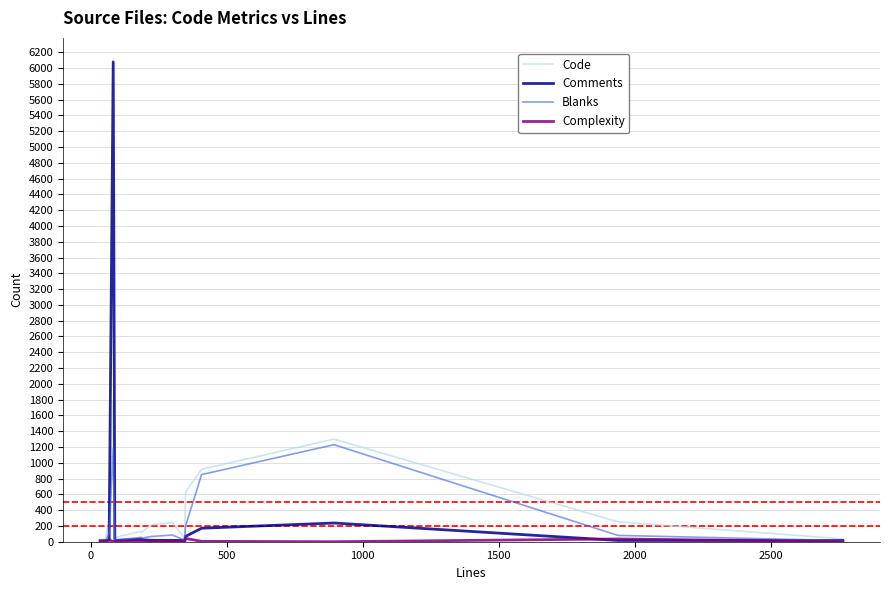

What is the minimum value for Comments?

13